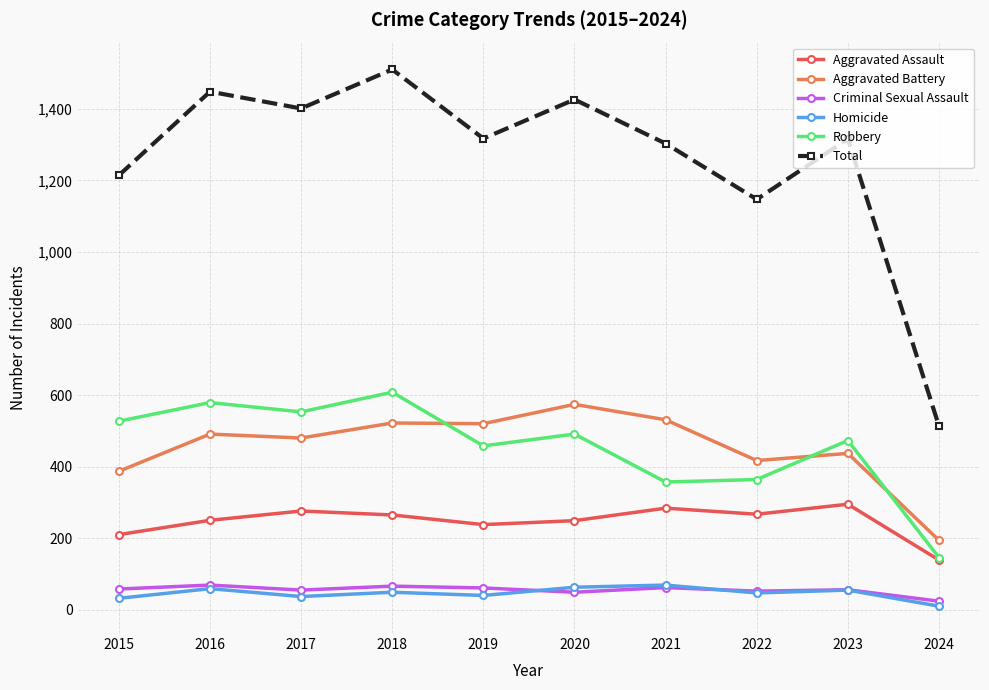

Read the Criminal Sexual Assault value at 2023, to the nearest 10.

60